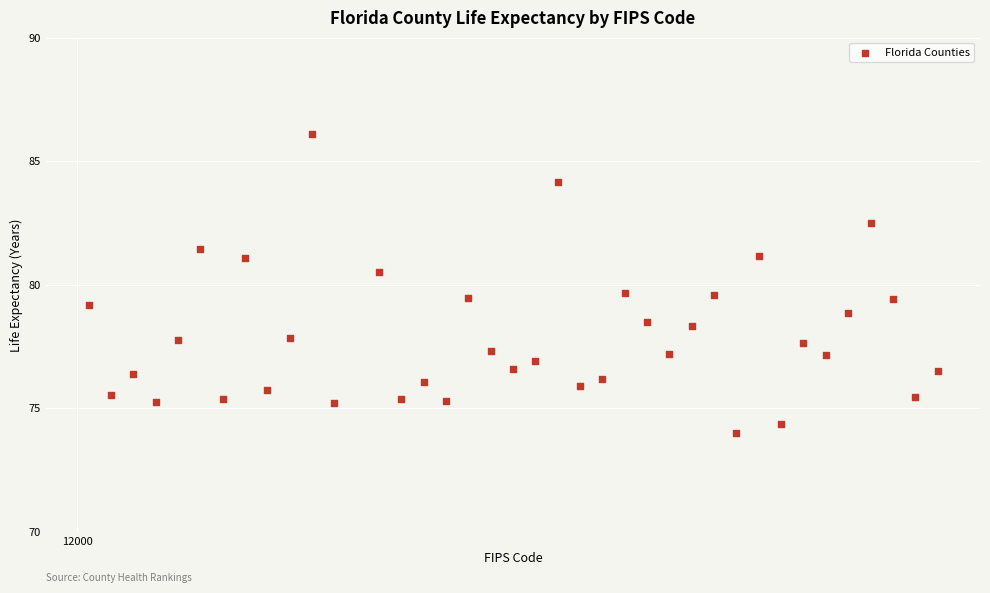

What is the range of X values (max minus min)?

76.0